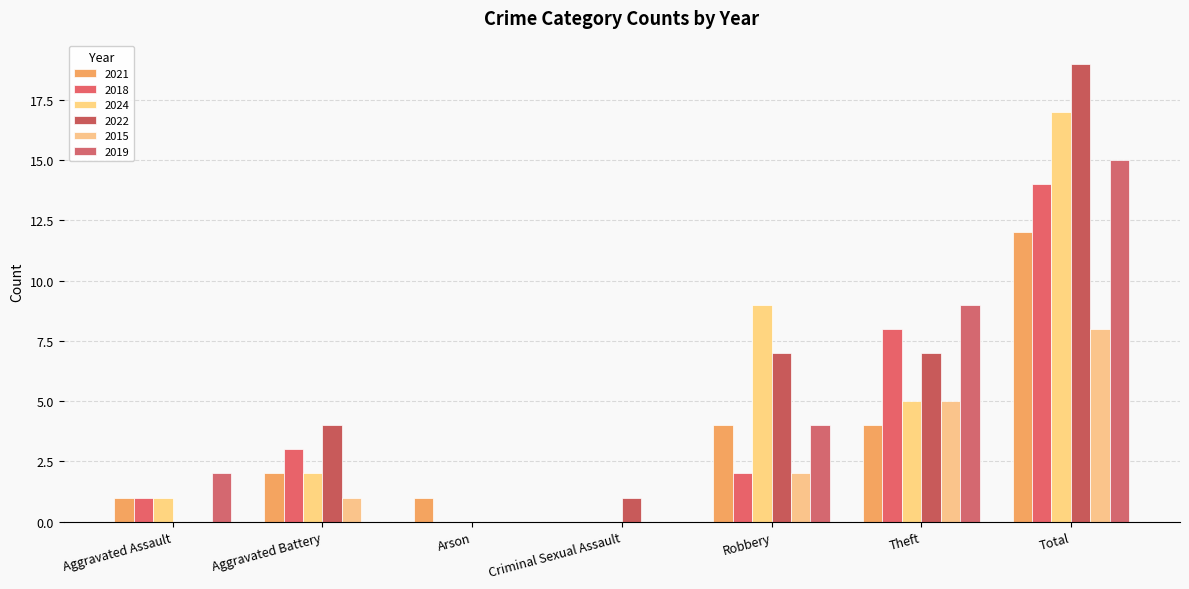

Reading left to right, transcribe all the data shown in this chart.

2021: Aggravated Assault=1	Aggravated Battery=2	Arson=1	Criminal Sexual Assault=0	Robbery=4	Theft=4	Total=12
2018: Aggravated Assault=1	Aggravated Battery=3	Arson=0	Criminal Sexual Assault=0	Robbery=2	Theft=8	Total=14
2024: Aggravated Assault=1	Aggravated Battery=2	Arson=0	Criminal Sexual Assault=0	Robbery=9	Theft=5	Total=17
2022: Aggravated Assault=0	Aggravated Battery=4	Arson=0	Criminal Sexual Assault=1	Robbery=7	Theft=7	Total=19
2015: Aggravated Assault=0	Aggravated Battery=1	Arson=0	Criminal Sexual Assault=0	Robbery=2	Theft=5	Total=8
2019: Aggravated Assault=2	Aggravated Battery=0	Arson=0	Criminal Sexual Assault=0	Robbery=4	Theft=9	Total=15